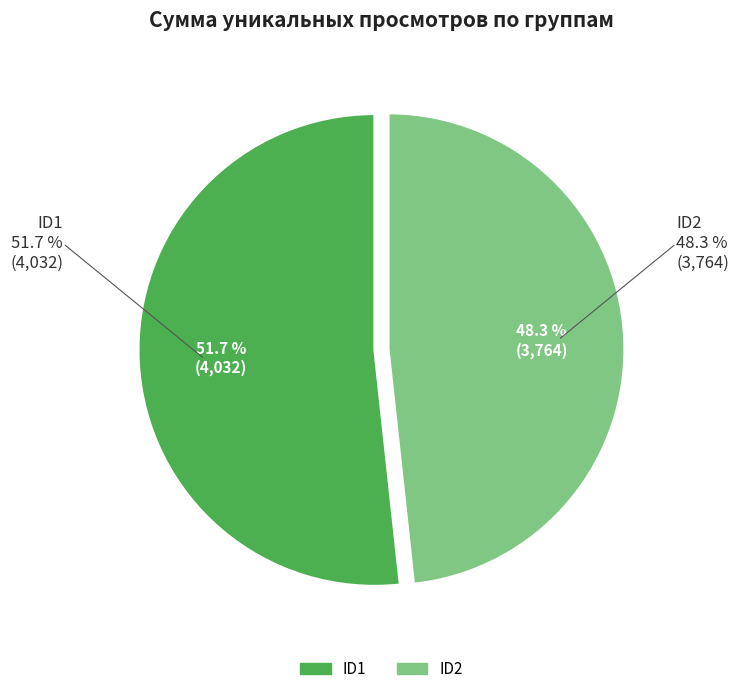

How many segments does this pie chart have?

2